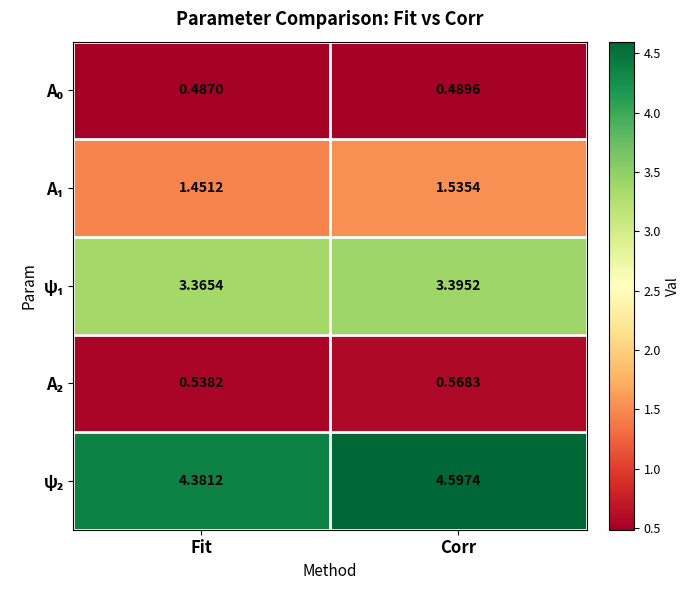

At which category is the sum across all series the highest?

Corr